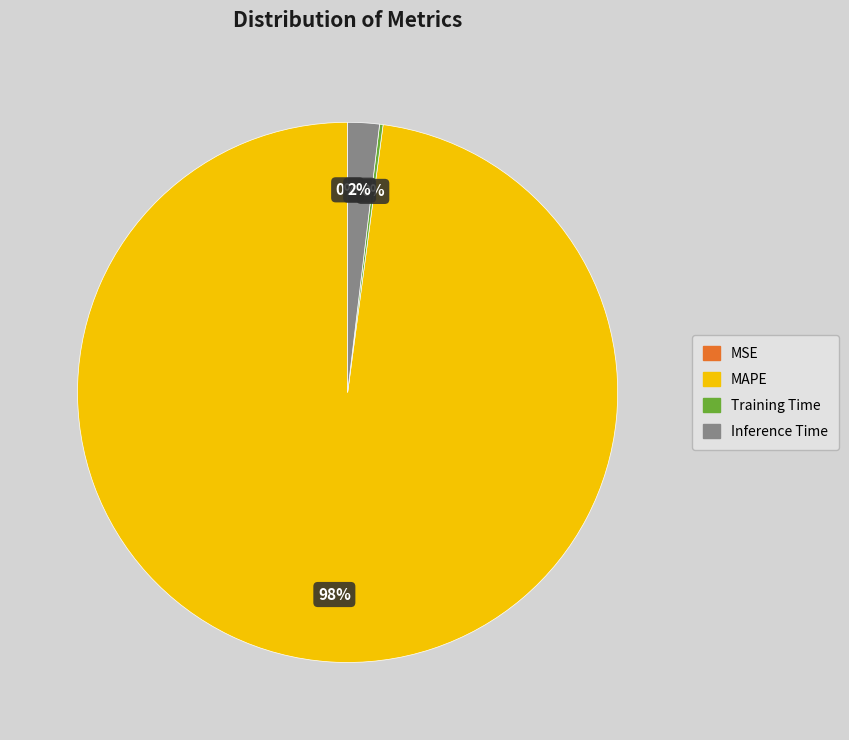

What is the largest slice in the pie chart?

MAPE